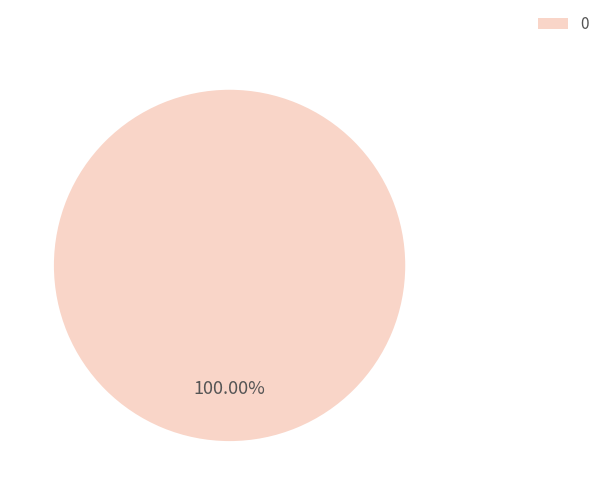

Does 0 account for over 50% of the chart?

Yes